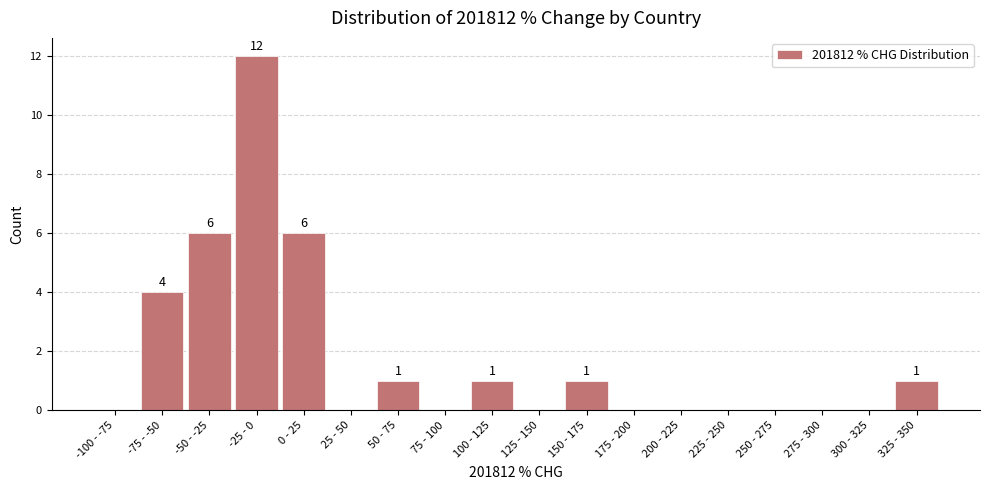

Reading left to right, transcribe all the data shown in this chart.

-100 - -75=0	-75 - -50=4	-50 - -25=6	-25 - 0=12	0 - 25=6	25 - 50=0	50 - 75=1	75 - 100=0	100 - 125=1	125 - 150=0	150 - 175=1	175 - 200=0	200 - 225=0	225 - 250=0	250 - 275=0	275 - 300=0	300 - 325=0	325 - 350=1